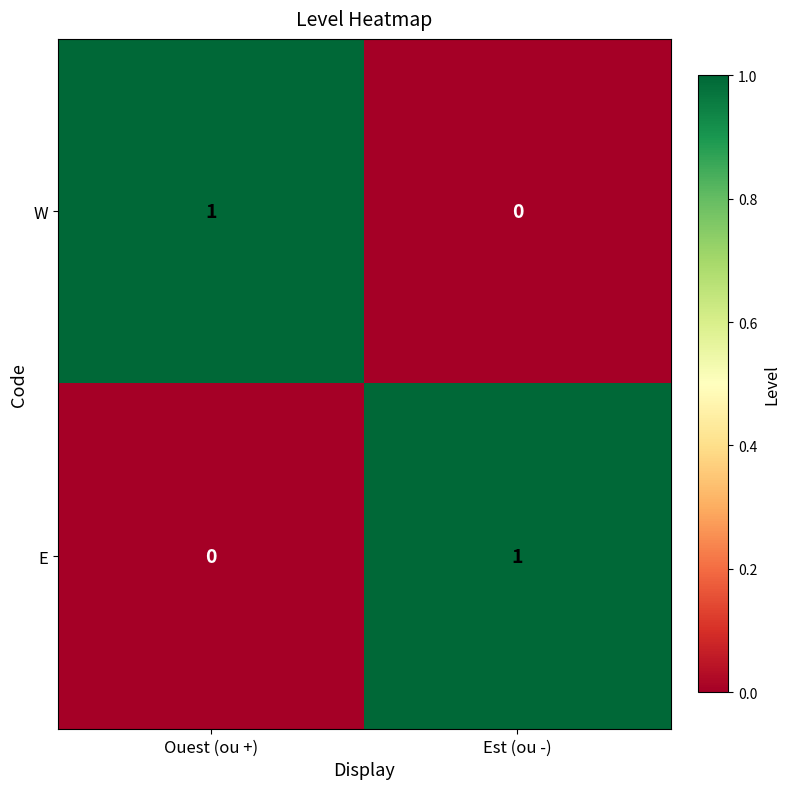

The value of W at Est (ou -) is 0. True or false?

True